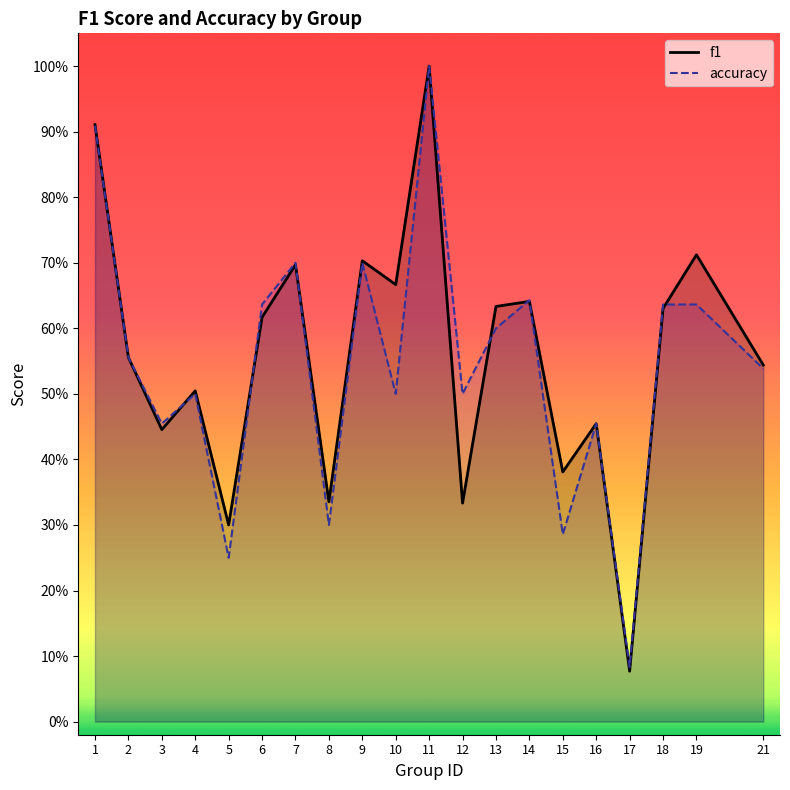

Between 2 and 17, which series saw the biggest shift?

f1